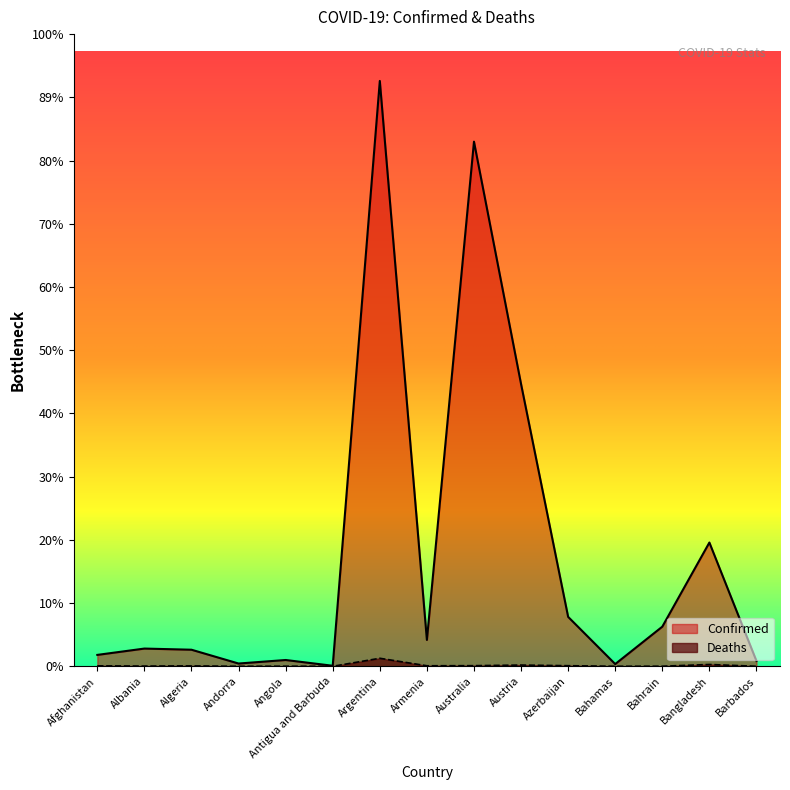

What are all the series names shown in the legend?

Confirmed, Deaths